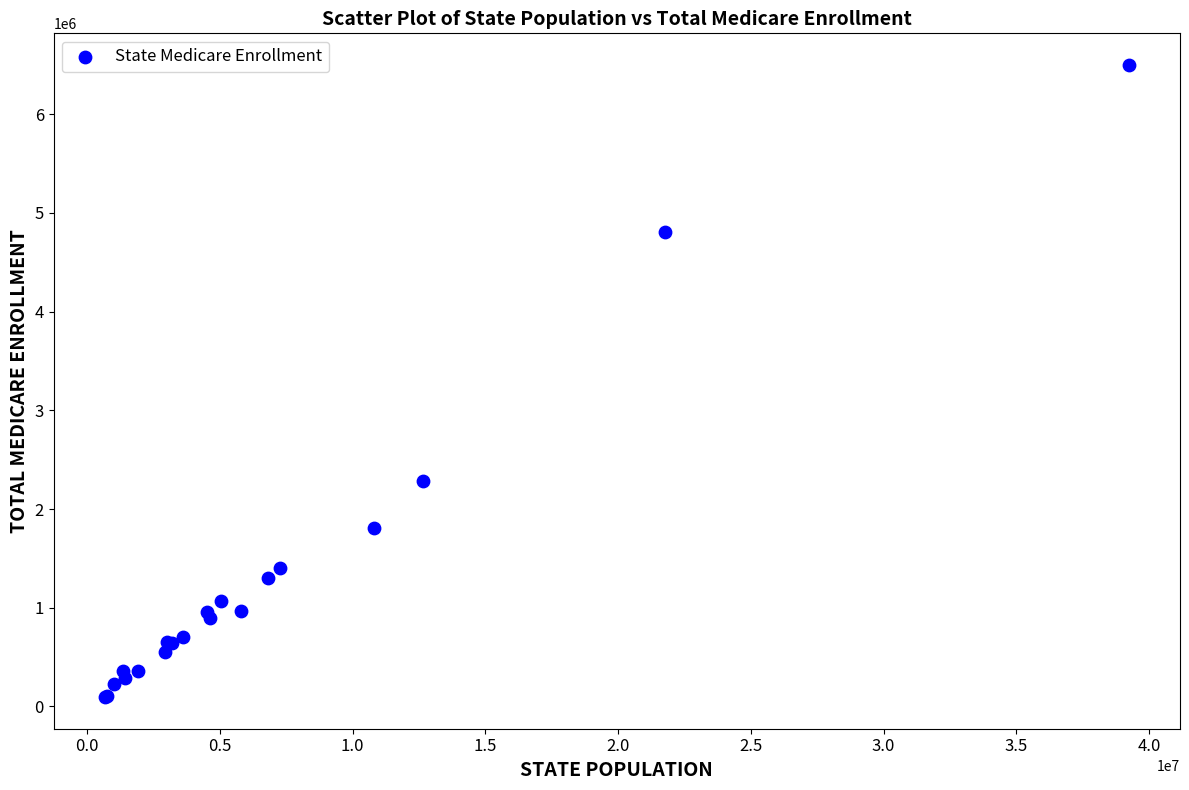

What Y value in the scatter plot is closest to 3296629?

2287329